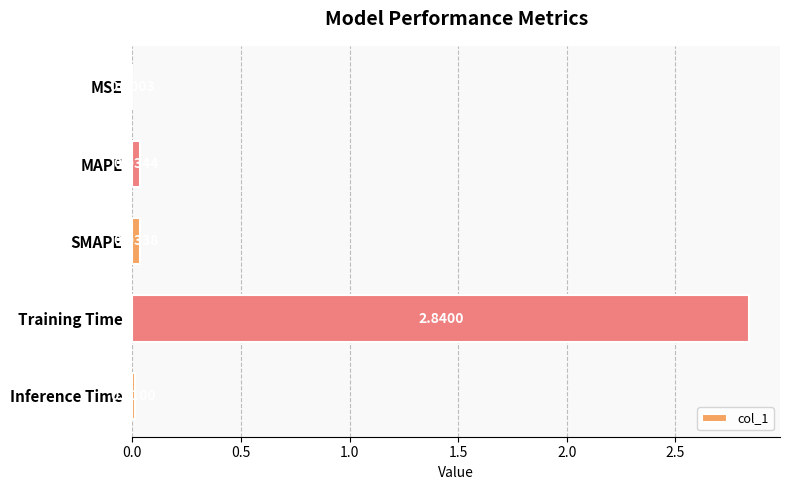

At which category does the chart reach its peak across all series?

Training Time